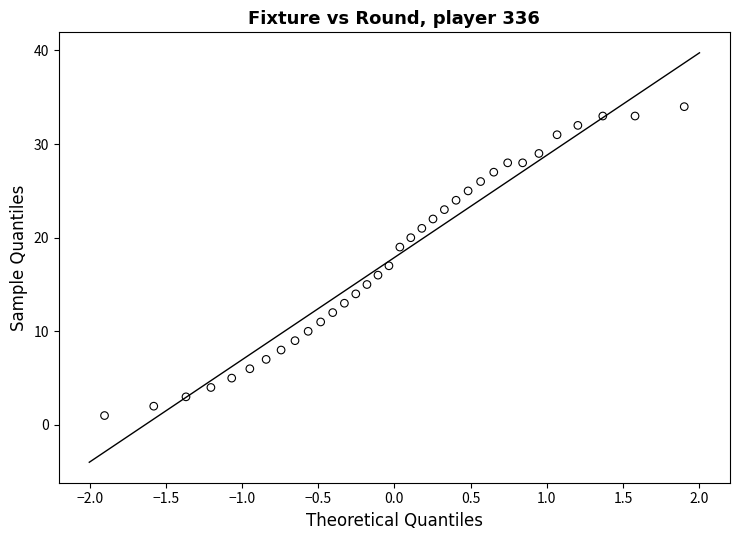

What is the range of Y values (max minus min)?

33